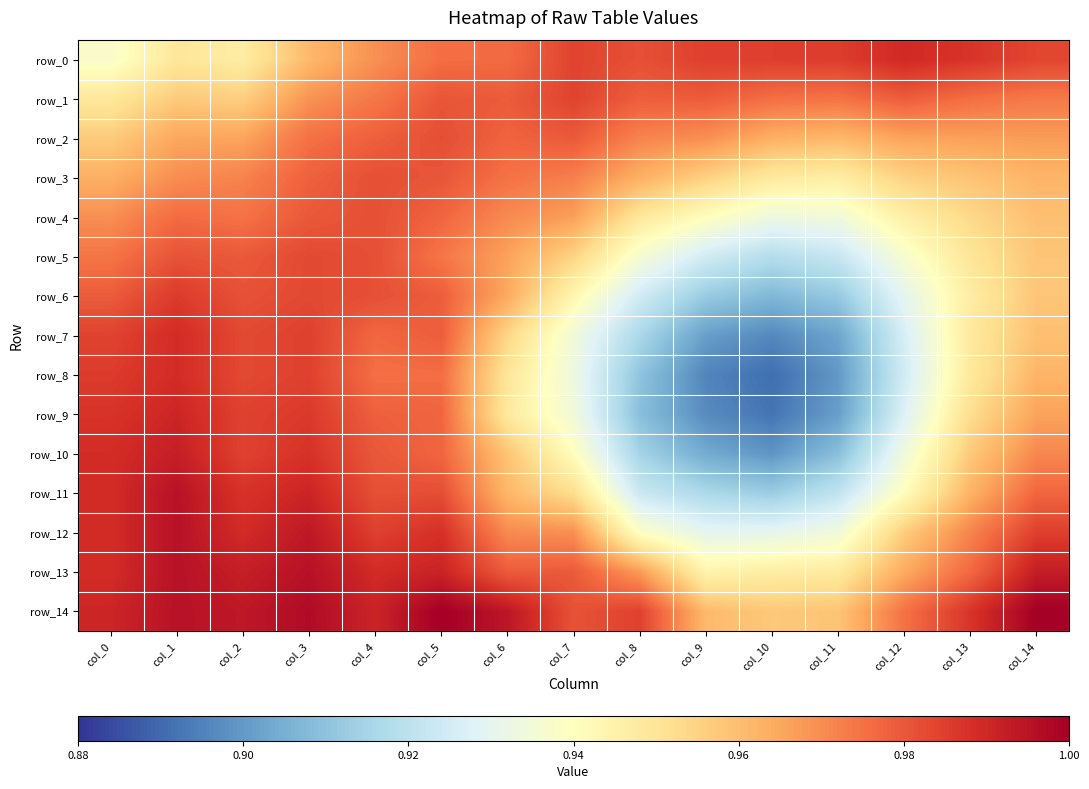

What is the sum of all row_8 values?

14.2